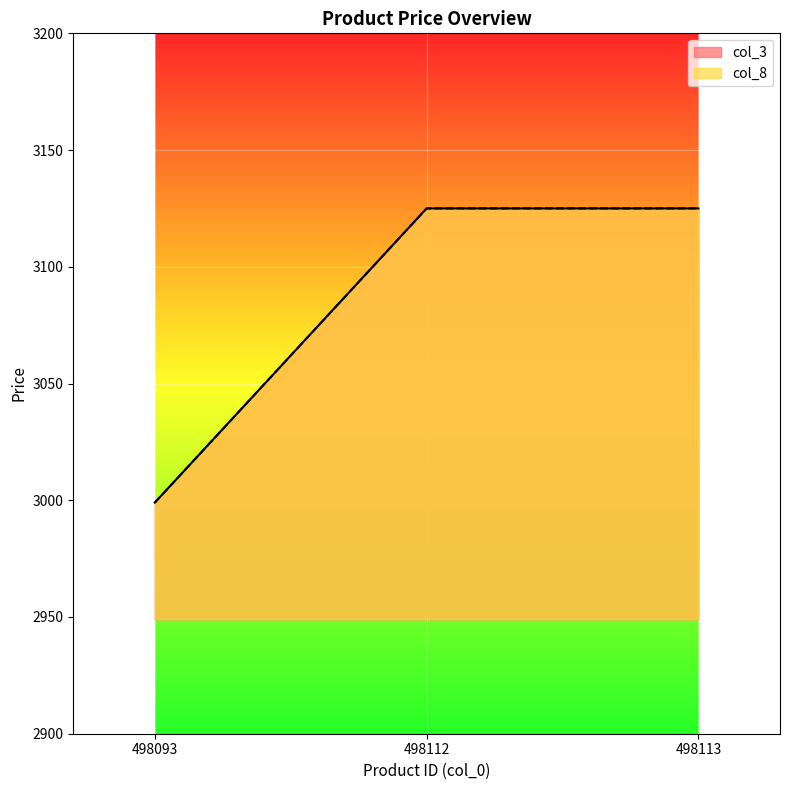

What is the maximum value for col_8?

3125